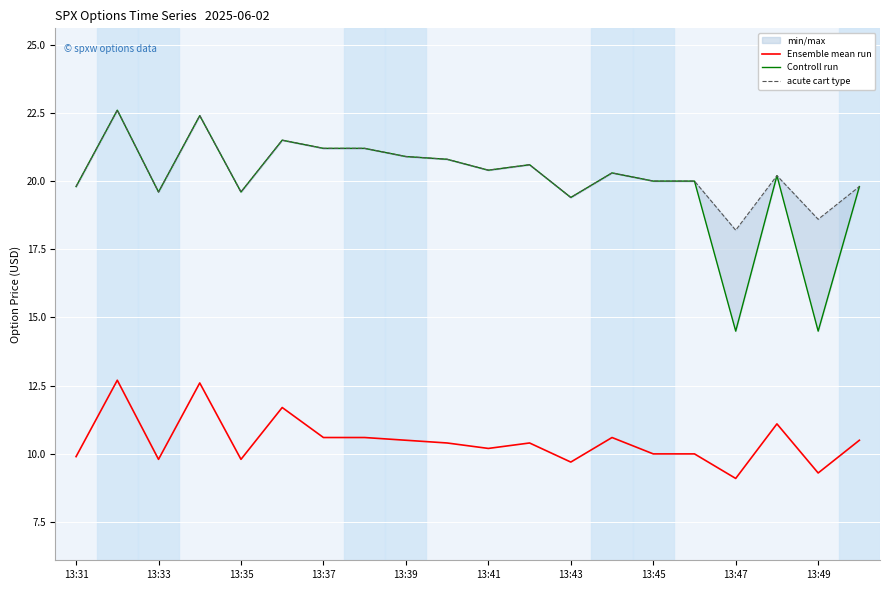

The value of Ensemble mean run at 13:41 is 16.0. True or false?

False